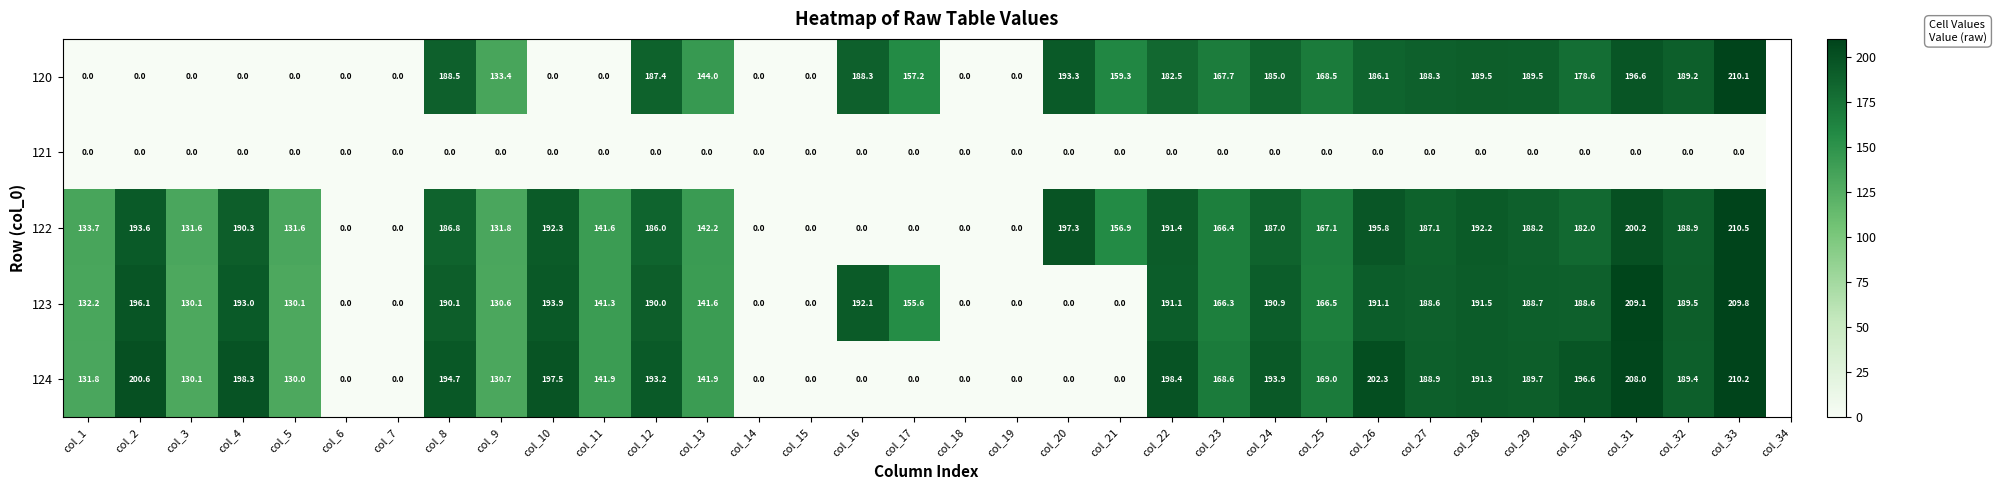

Is it true that 122 equals 187.1 at col_27?

True